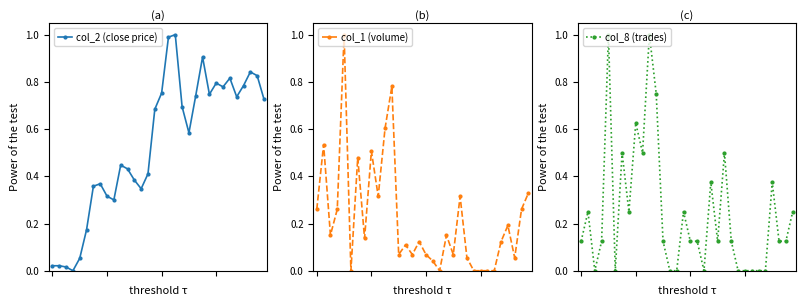

How many data points in col_2 (close price) are above 0?

31